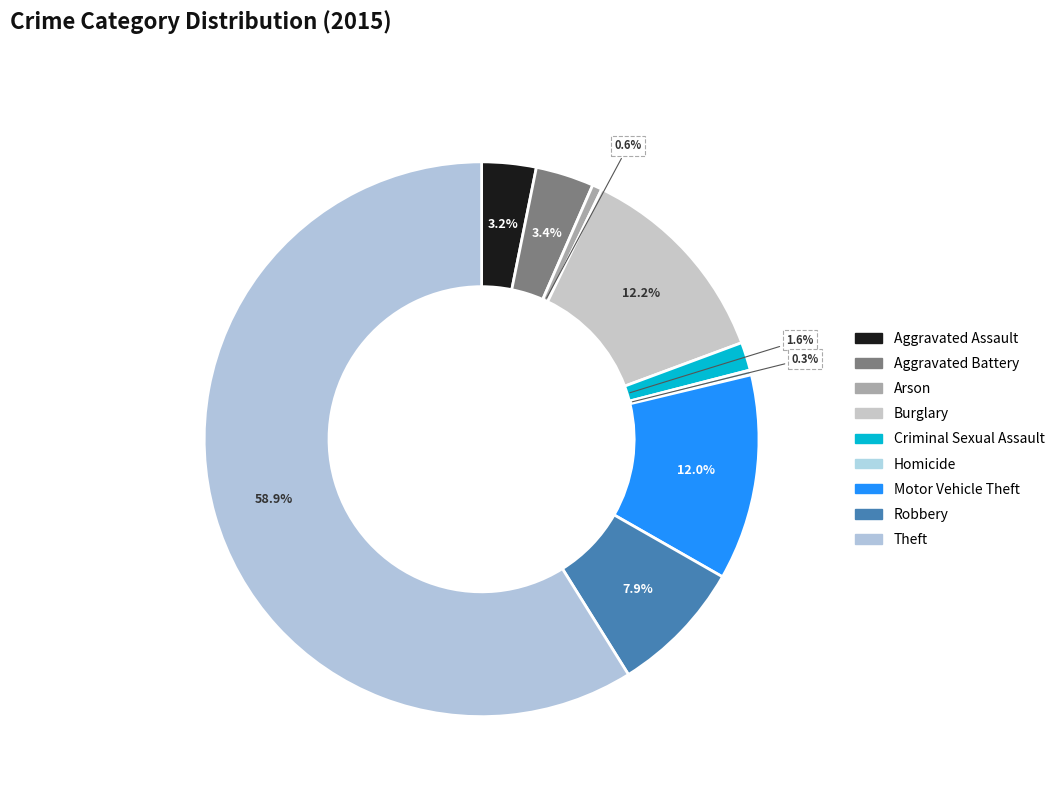

Is Robbery the majority of the pie?

No